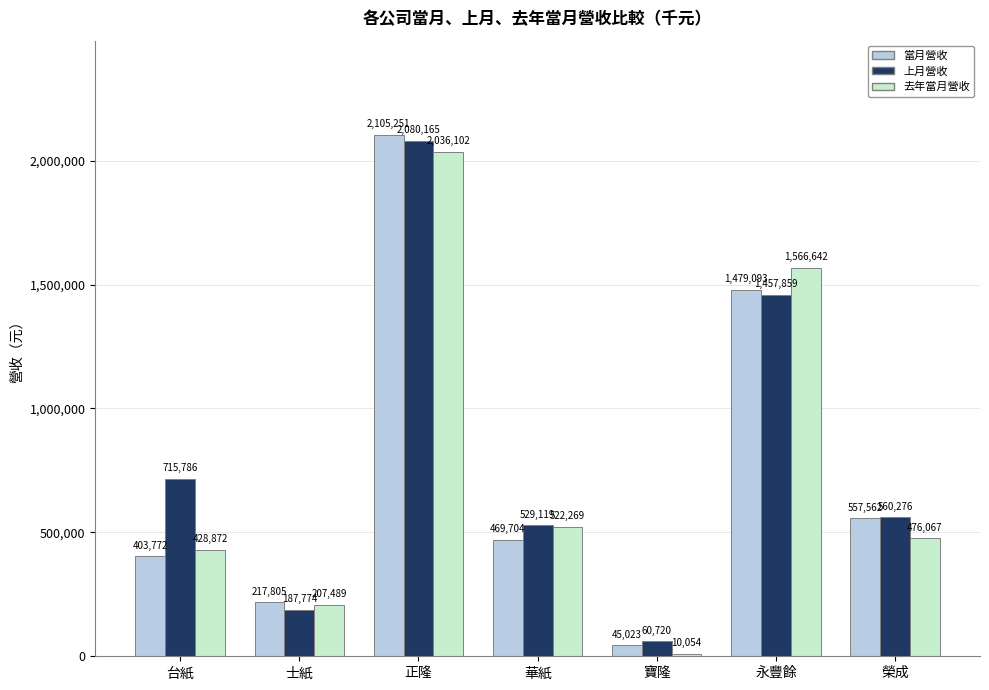

Which category has the highest value in the 去年當月營收 series?

正隆